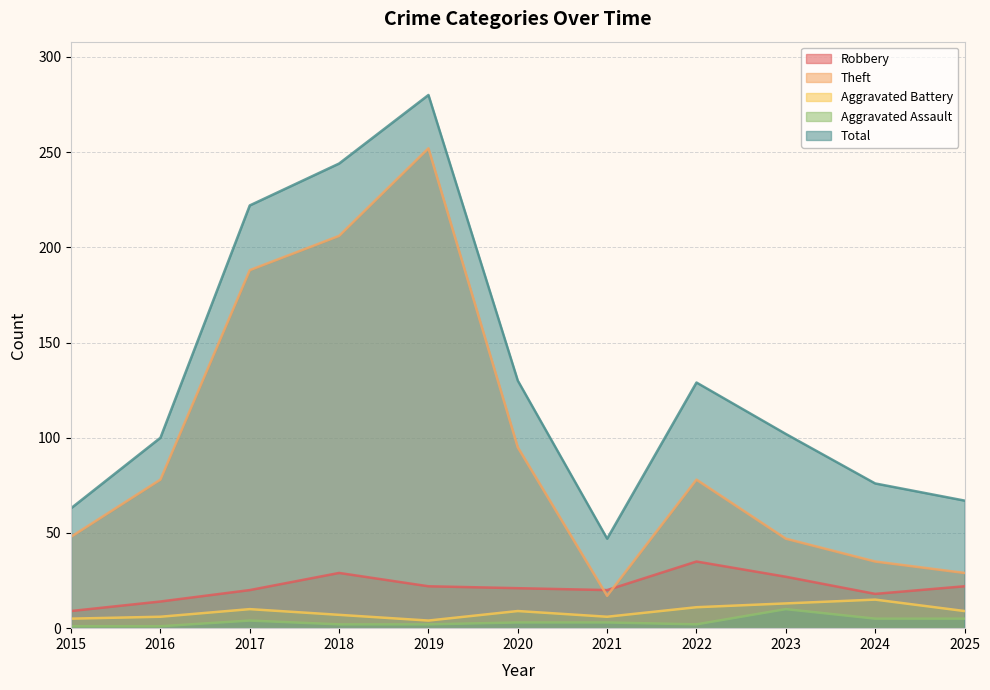

Where is the first local minimum for Aggravated Assault?

2022